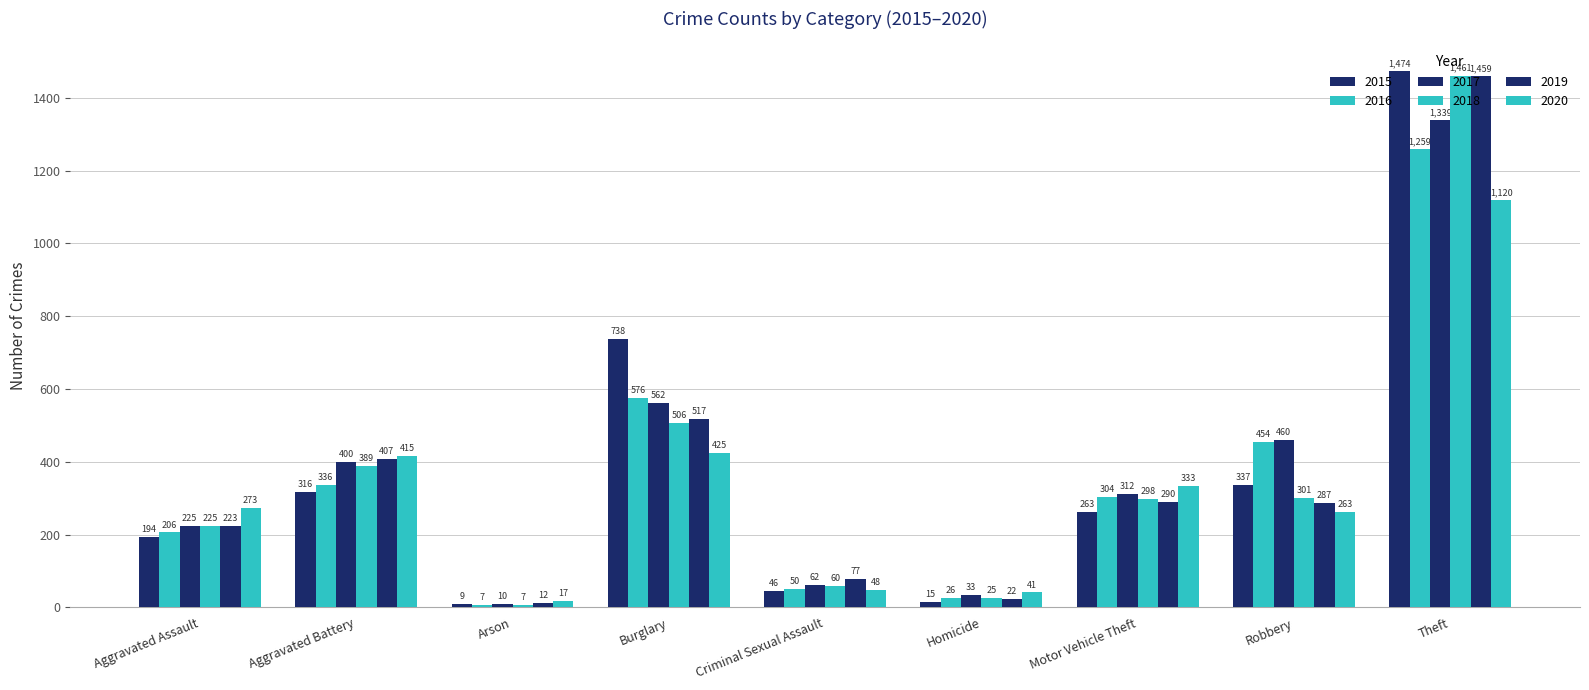

Reading left to right, what are all the values shown in this chart?

2015: Aggravated Assault=194	Aggravated Battery=316	Arson=9	Burglary=738	Criminal Sexual Assault=46	Homicide=15	Motor Vehicle Theft=263	Robbery=337	Theft=1474
2016: Aggravated Assault=206	Aggravated Battery=336	Arson=7	Burglary=576	Criminal Sexual Assault=50	Homicide=26	Motor Vehicle Theft=304	Robbery=454	Theft=1259
2017: Aggravated Assault=225	Aggravated Battery=400	Arson=10	Burglary=562	Criminal Sexual Assault=62	Homicide=33	Motor Vehicle Theft=312	Robbery=460	Theft=1339
2018: Aggravated Assault=225	Aggravated Battery=389	Arson=7	Burglary=506	Criminal Sexual Assault=60	Homicide=25	Motor Vehicle Theft=298	Robbery=301	Theft=1461
2019: Aggravated Assault=223	Aggravated Battery=407	Arson=12	Burglary=517	Criminal Sexual Assault=77	Homicide=22	Motor Vehicle Theft=290	Robbery=287	Theft=1459
2020: Aggravated Assault=273	Aggravated Battery=415	Arson=17	Burglary=425	Criminal Sexual Assault=48	Homicide=41	Motor Vehicle Theft=333	Robbery=263	Theft=1120